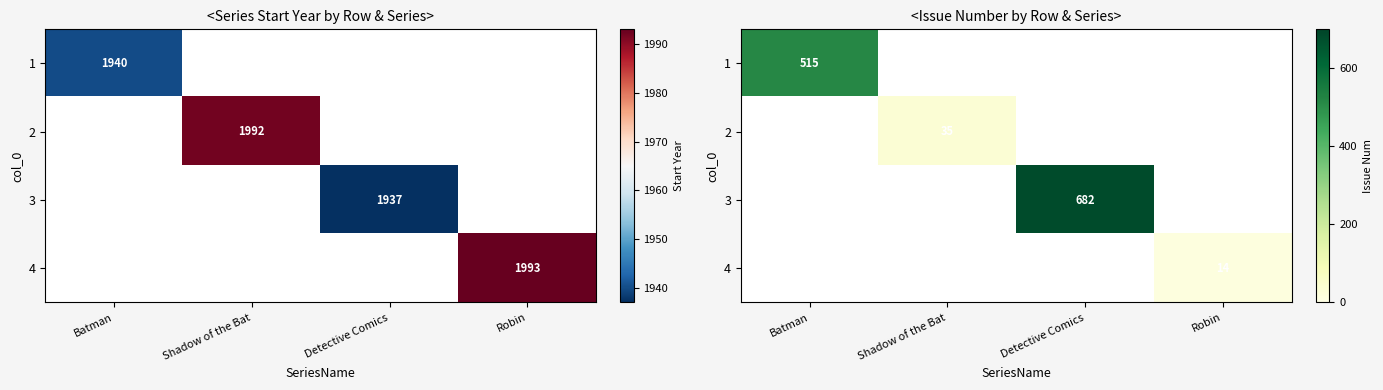

How many series are shown in this chart?

4